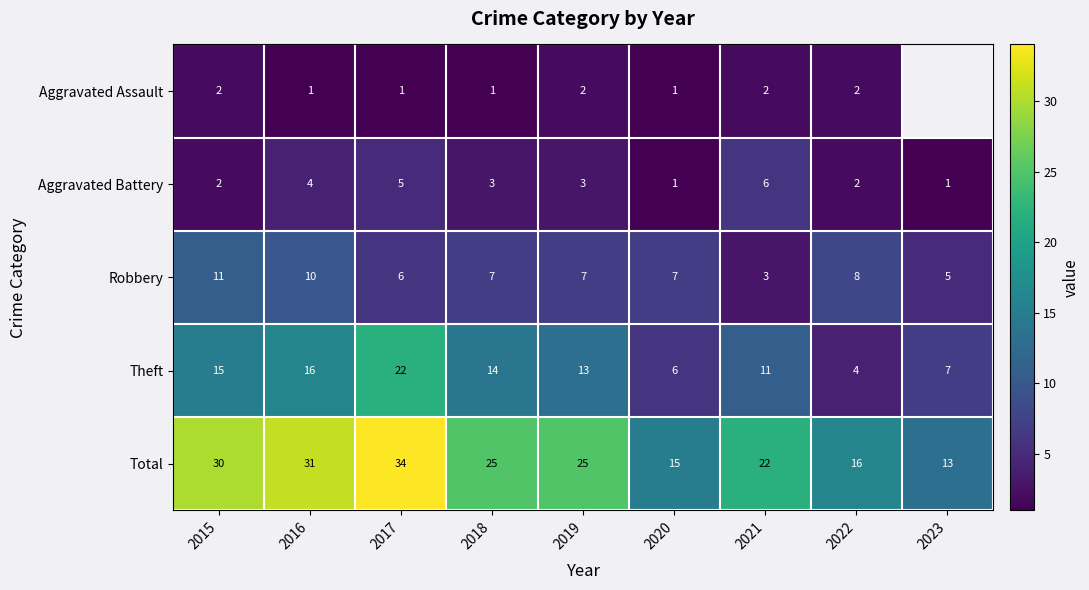

Between 2017 and 2021, which is larger?

2021